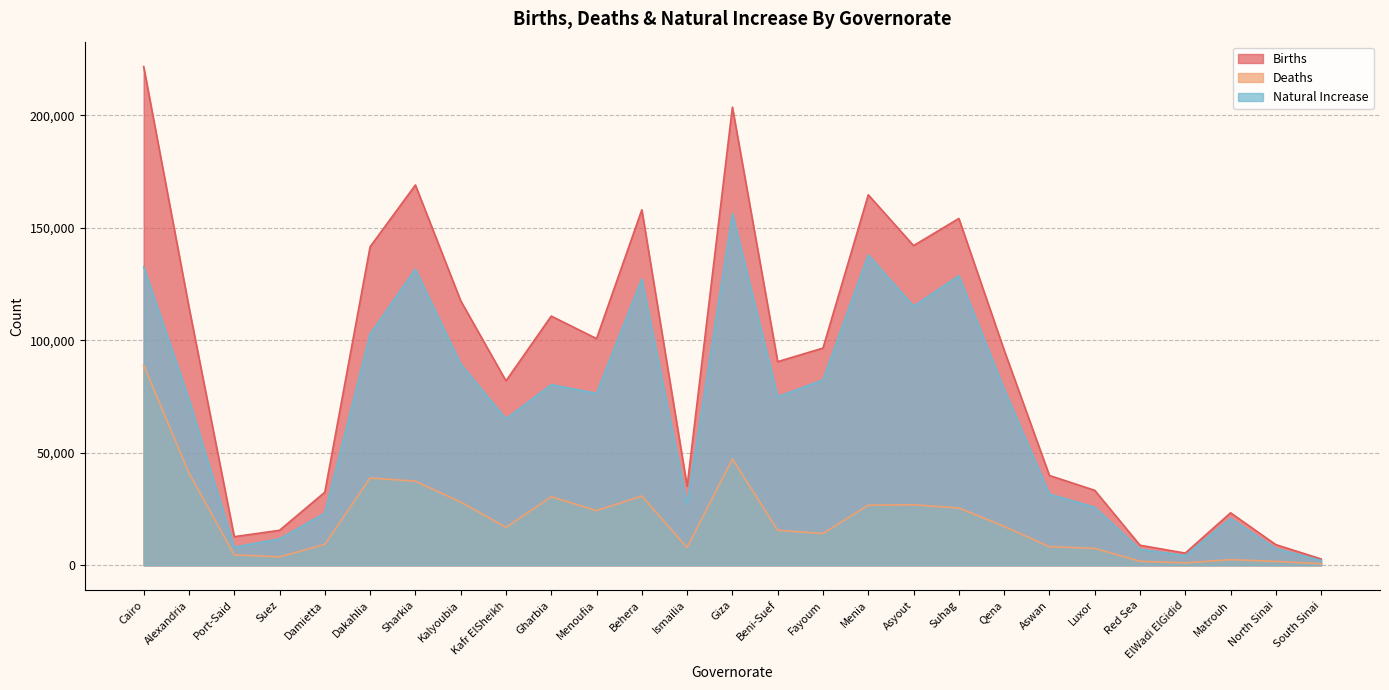

Reading left to right, extract all data points from this chart.

Births: Cairo=221646	Alexandria=114795	Port-Said=12730	Suez=15552	Damietta=32502	Dakahlia=141575	Sharkia=169020	Kalyoubia=117593	Kafr ElSheikh=81977	Gharbia=110769	Menoufia=100765	Behera=158025	Ismailia=35102	Giza=203608	Beni-Suef=90523	Fayoum=96540	Menia=164655	Asyout=142087	Suhag=154153	Qena=95653	Aswan=39927	Luxor=33341	Red Sea=8933	ElWadi ElGidid=5428	Matrouh=23340	North Sinai=9186	South Sinai=2832
Deaths: Cairo=88981	Alexandria=41056	Port-Said=4671	Suez=3764	Damietta=9335	Dakahlia=38820	Sharkia=37401	Kalyoubia=28145	Kafr ElSheikh=16889	Gharbia=30474	Menoufia=24331	Behera=30777	Ismailia=7920	Giza=47293	Beni-Suef=15587	Fayoum=14151	Menia=26720	Asyout=26924	Suhag=25490	Qena=17332	Aswan=8280	Luxor=7538	Red Sea=1810	ElWadi ElGidid=1108	Matrouh=2525	North Sinai=1750	South Sinai=688
Natural Increase: Cairo=132665	Alexandria=73739	Port-Said=8059	Suez=11788	Damietta=23167	Dakahlia=102755	Sharkia=131619	Kalyoubia=89448	Kafr ElSheikh=65088	Gharbia=80295	Menoufia=76434	Behera=127248	Ismailia=27182	Giza=156315	Beni-Suef=74936	Fayoum=82389	Menia=137935	Asyout=115163	Suhag=128663	Qena=78321	Aswan=31647	Luxor=25803	Red Sea=7123	ElWadi ElGidid=4320	Matrouh=20815	North Sinai=7436	South Sinai=2144